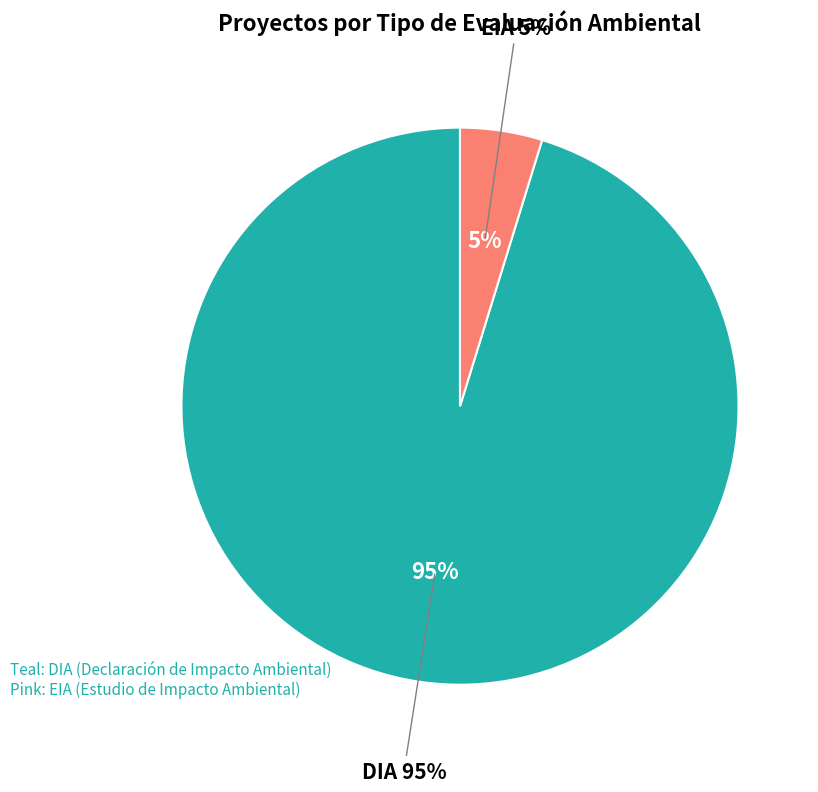

Which category has the smallest portion of the pie?

EIA